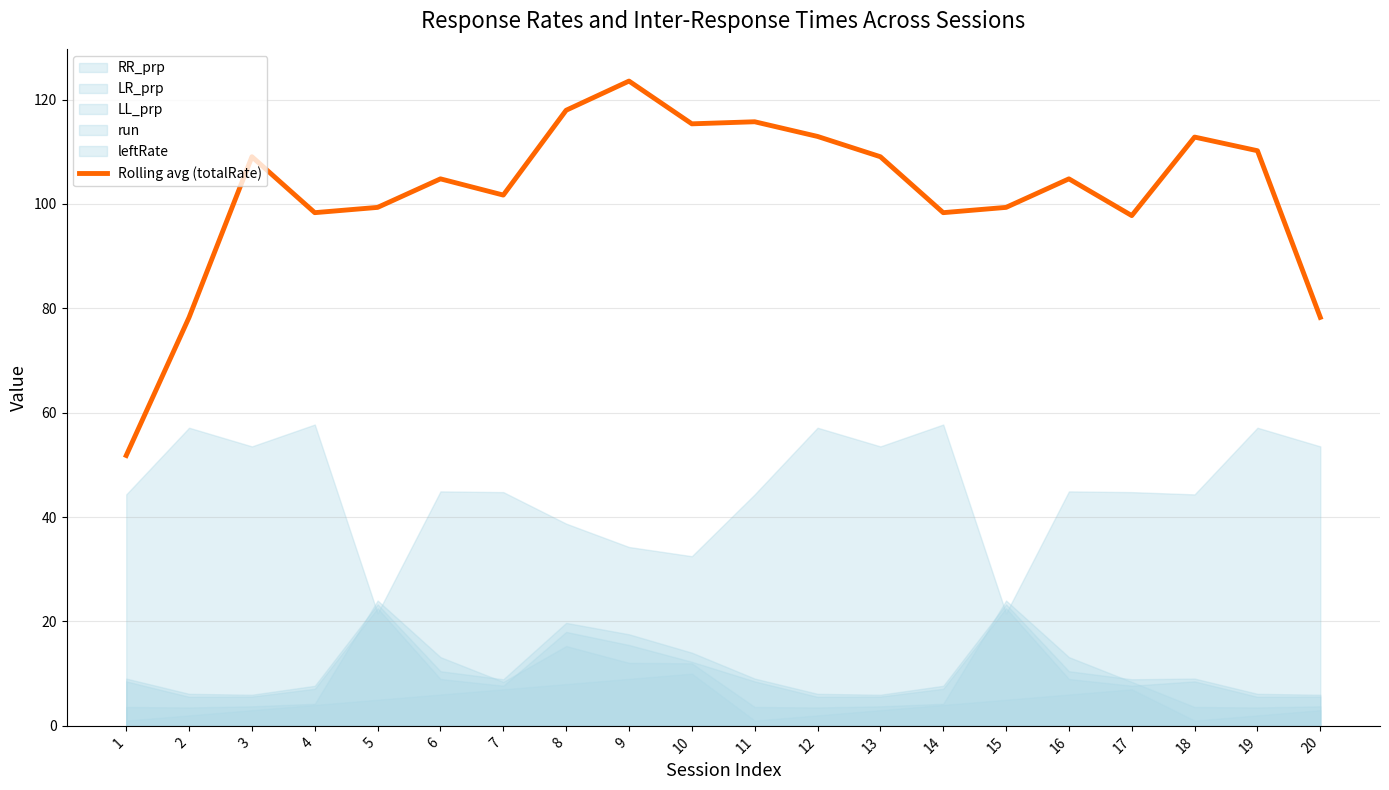

At which category does the chart reach its peak across all series?

9